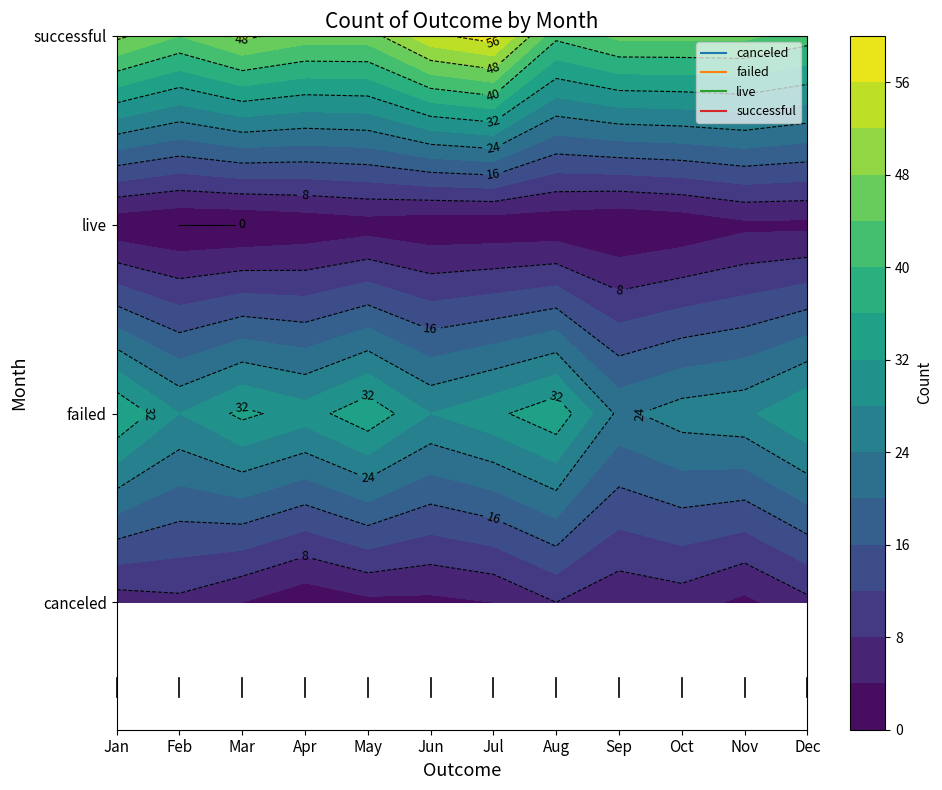

What is the sum of the canceled values at Apr and Dec?

8